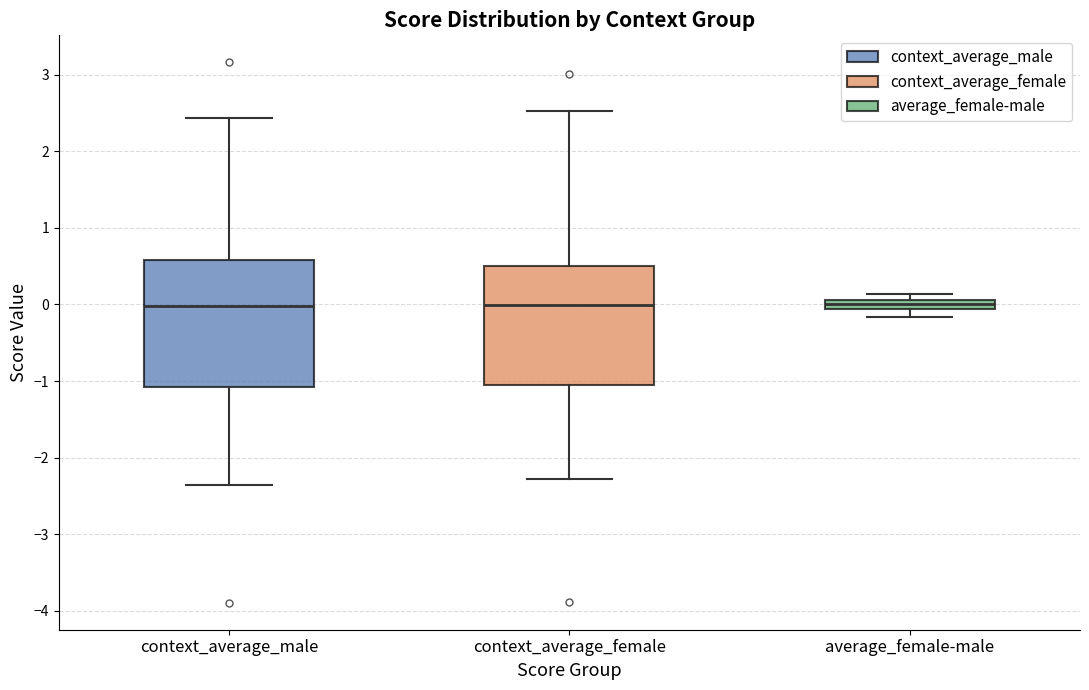

Where does the upper whisker of the box for context_average_male end on the y-axis? The values are not printed on the chart, so give them approximately, as read against the axis.

2.4